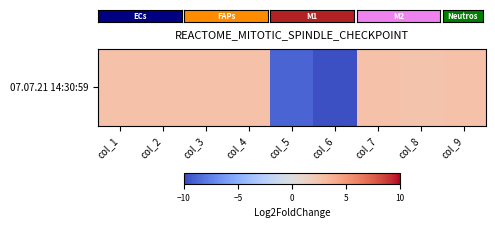

What is the difference between the maximum and second lowest values?

11.6